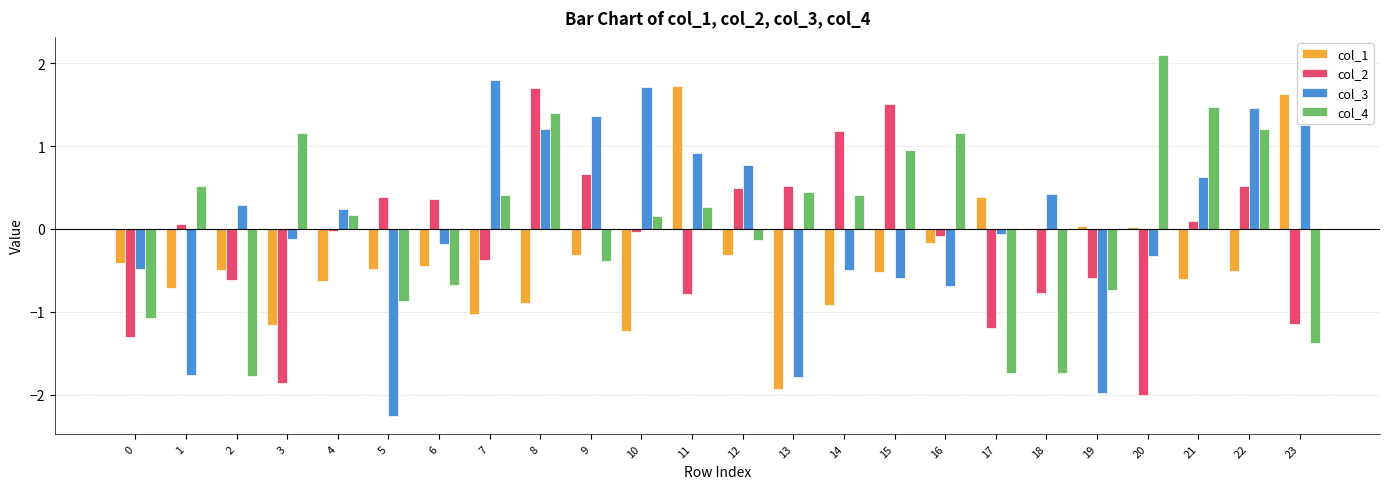

At which label does col_1 first exceed 0?

11